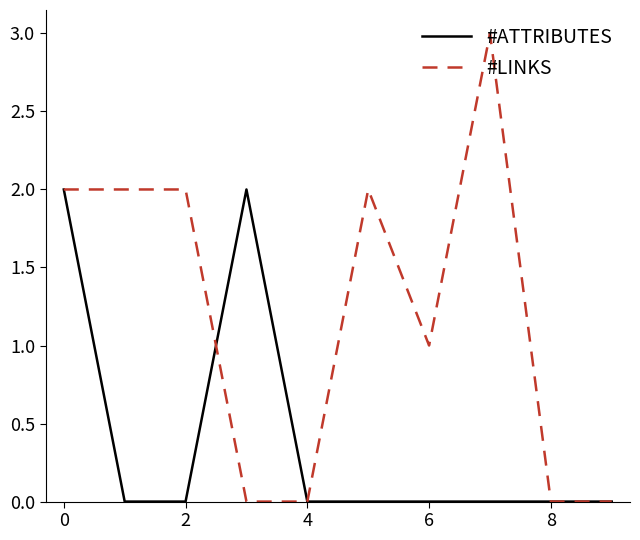

What is the difference between the maximum and second lowest values in the #LINKS series?

3